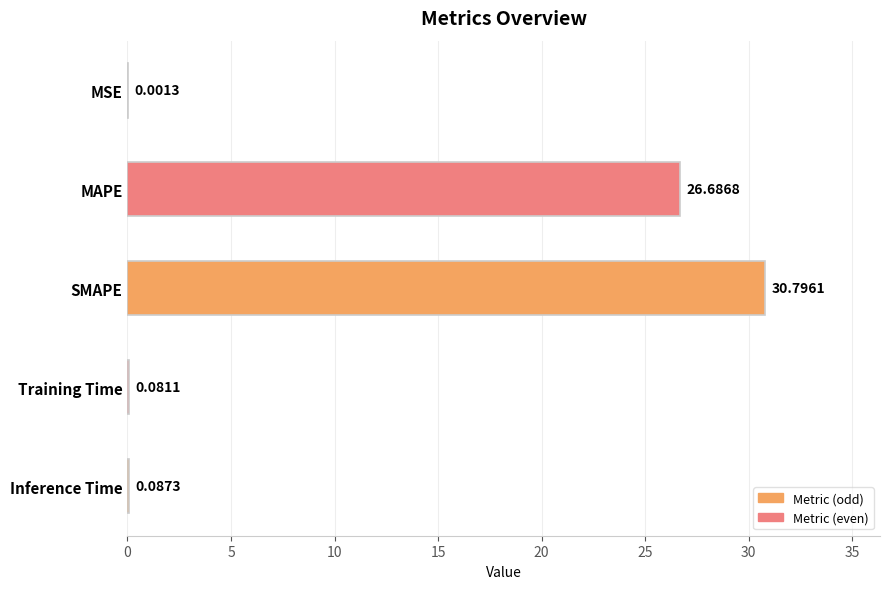

What is the sum of all values?

57.7